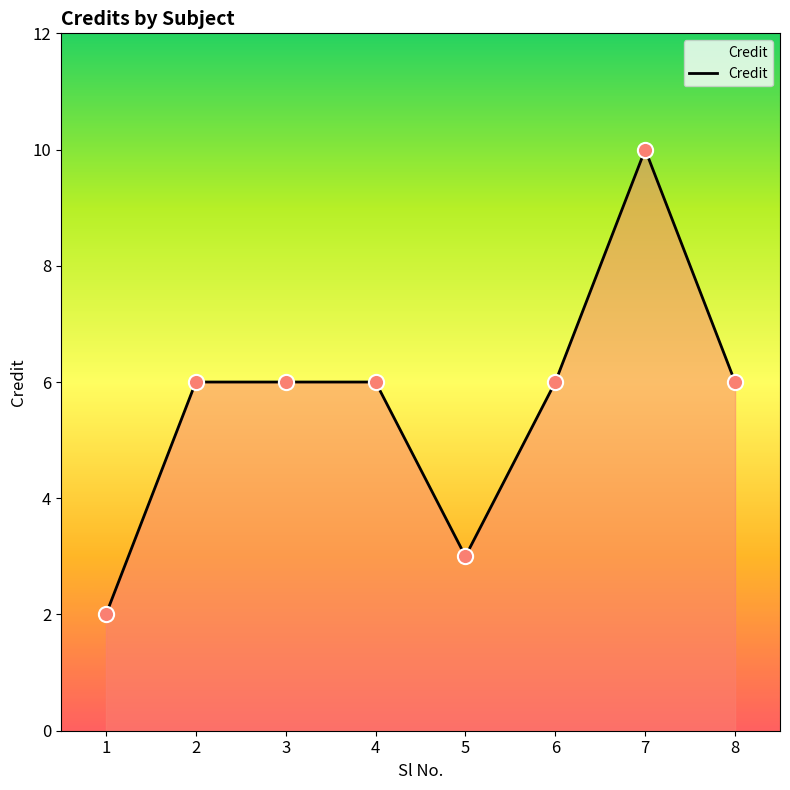

Between 4 and 1, which is larger?

4